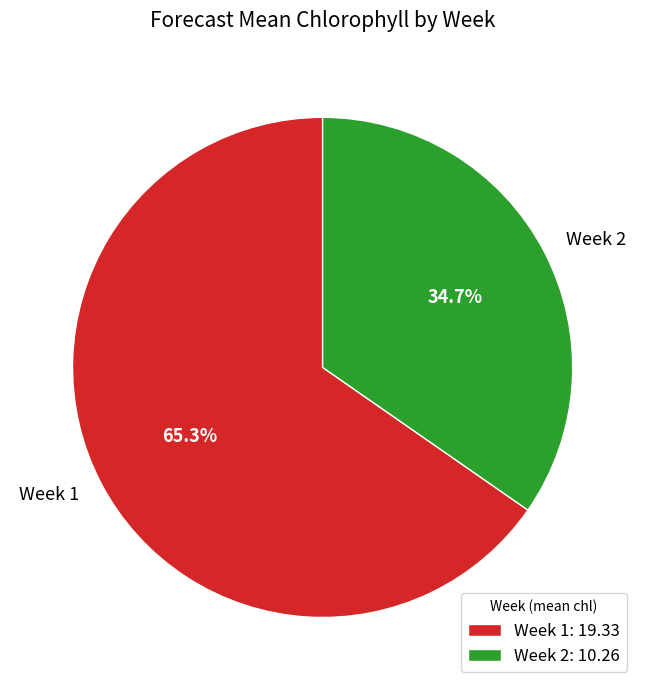

Is it true that Week 1 is 65% of the pie?

True